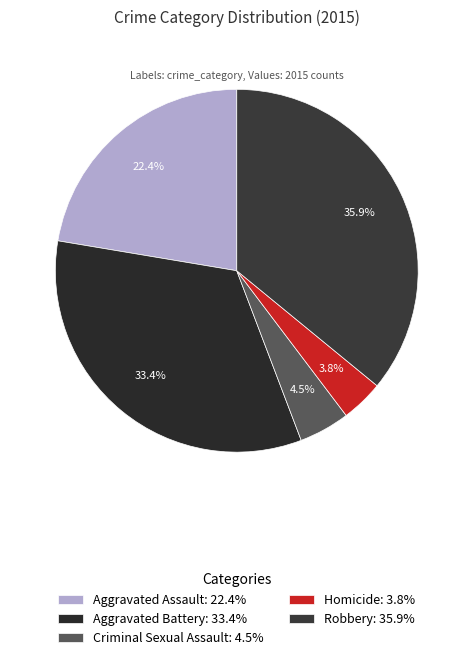

What is the largest slice in the pie chart?

Robbery